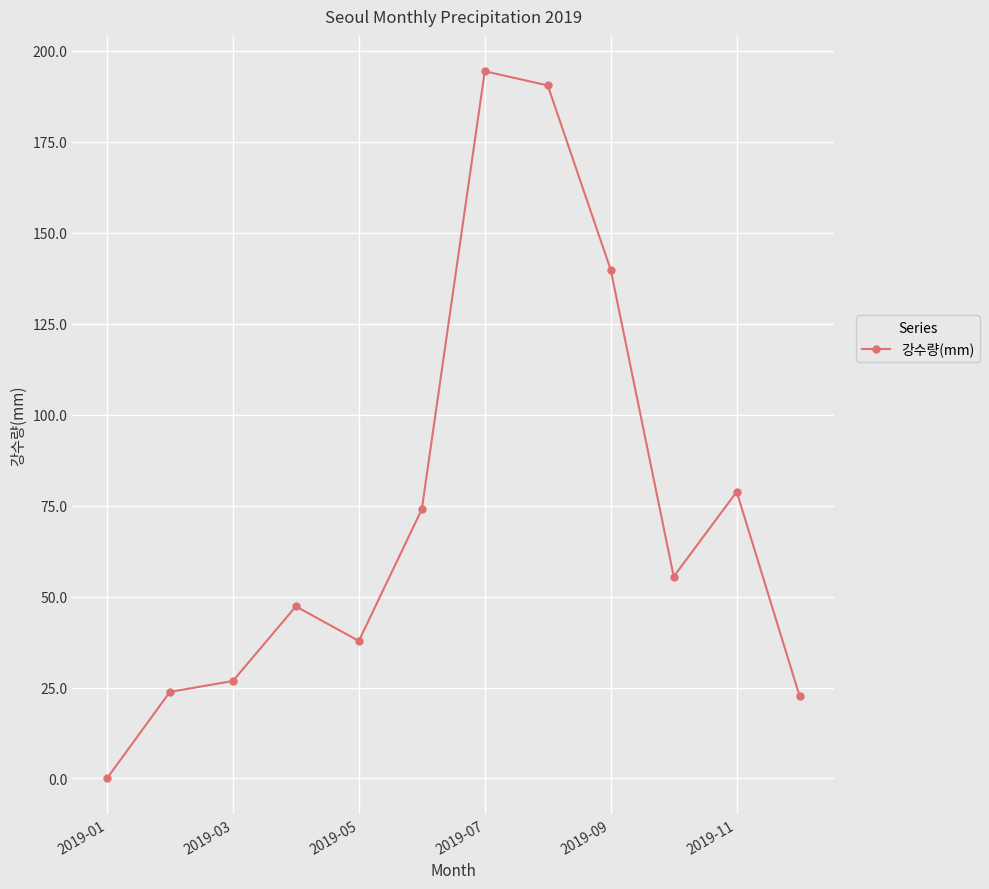

What is the greatest value displayed?

194.4